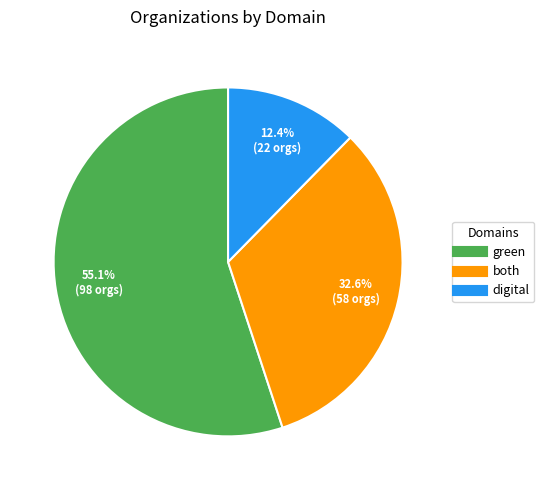

Combined, what portion of the pie is green and both?

87.6%